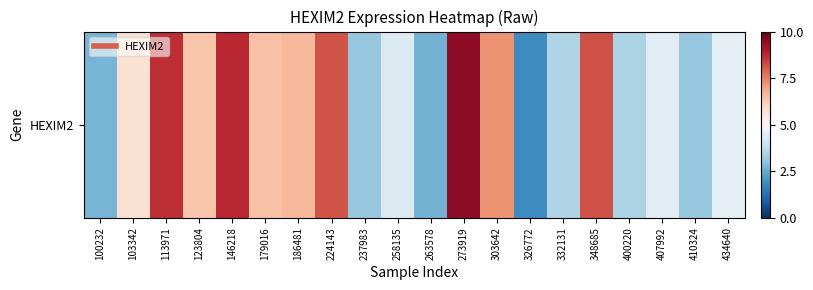

At which label is the value closest to 5?

434640